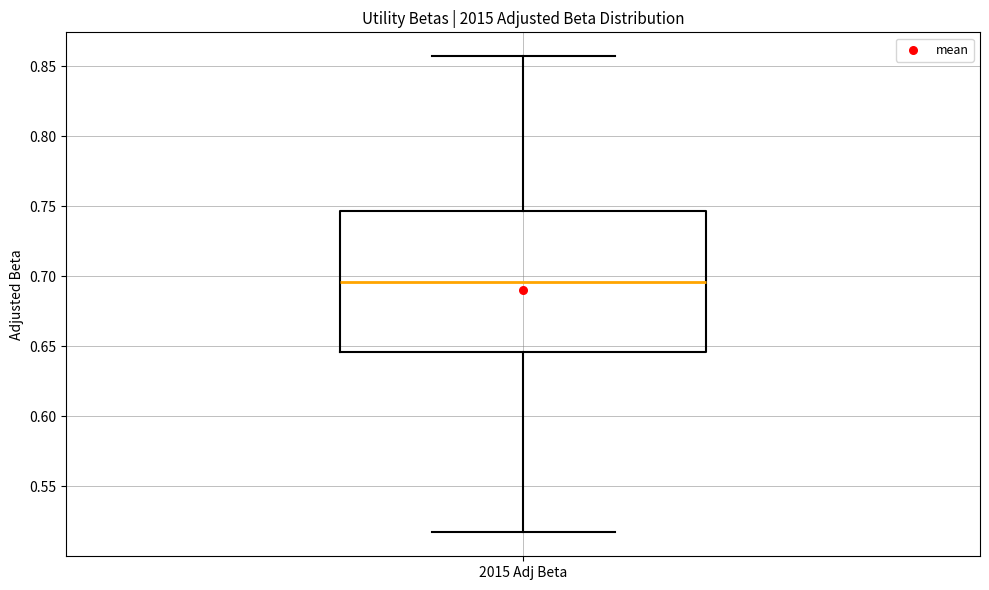

Transcribe this box plot: give where the median line is, the range the box spans, and where the two whiskers end, as read against the y-axis. The values are not printed on the chart, so give them approximately, as read against the axis.

median 0.695, box 0.645 to 0.745, whiskers 0.515 to 0.855